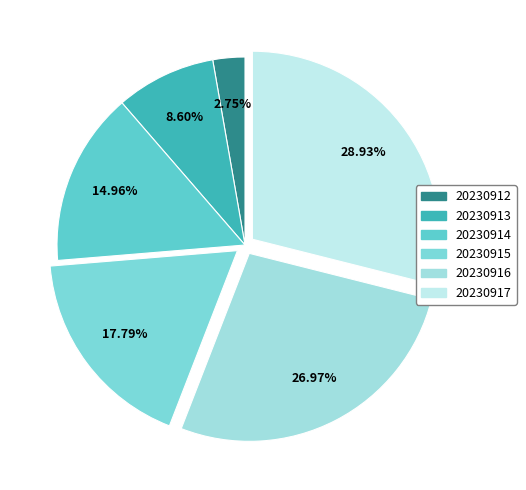

To the nearest percent, what is the difference between the 20230916 and 20230914 slice percentages?

12%